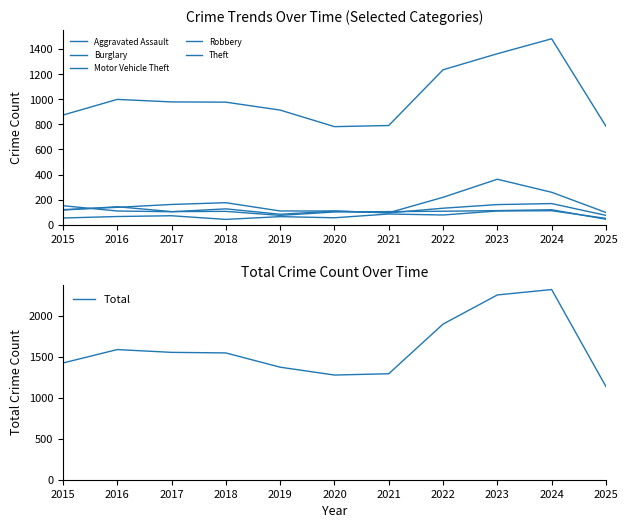

How many categories are shown in the chart?

11